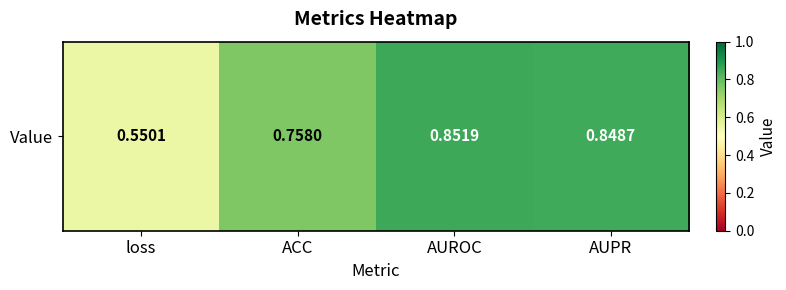

Between AUROC and AUPR, which is larger?

AUROC